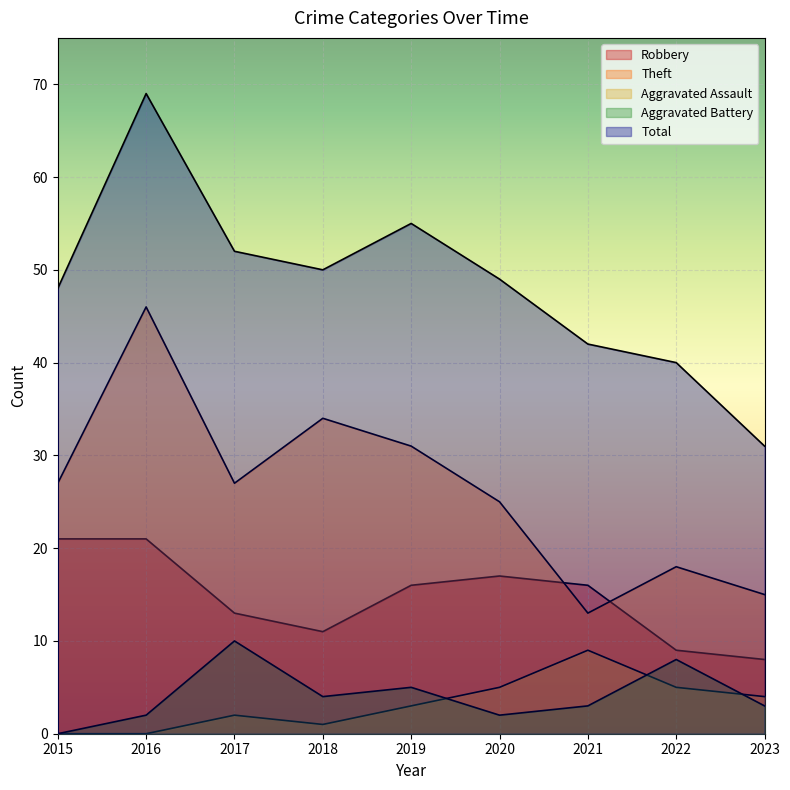

True or false: Total and Robbery cross at least once.

False